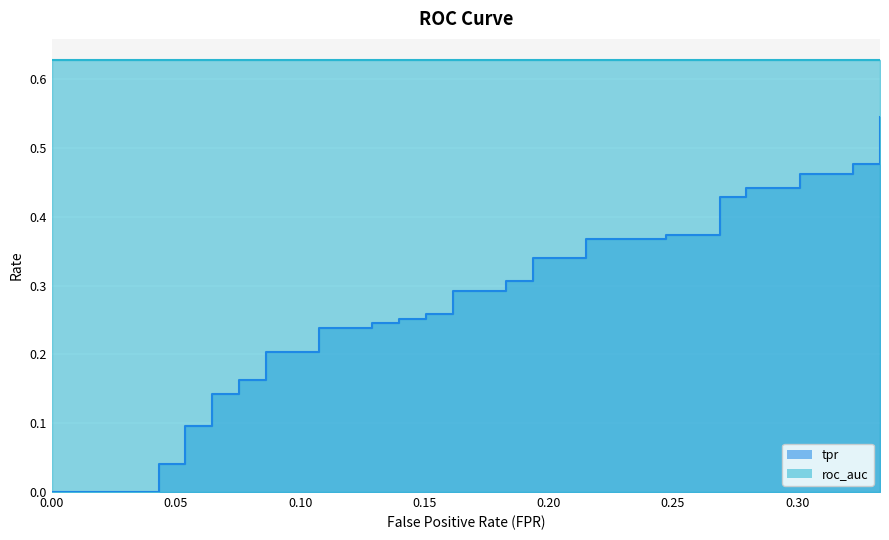

True or false: the data shows 0.4 at 19.

False